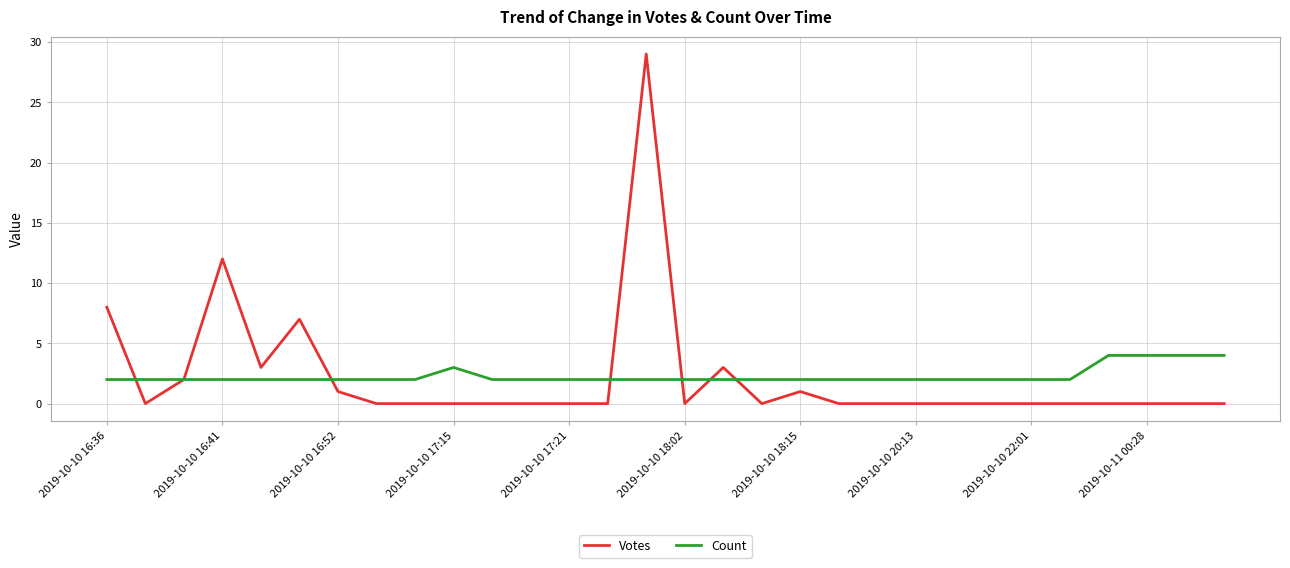

Rank the series by their maximum value, from lowest to highest.

Count, Votes